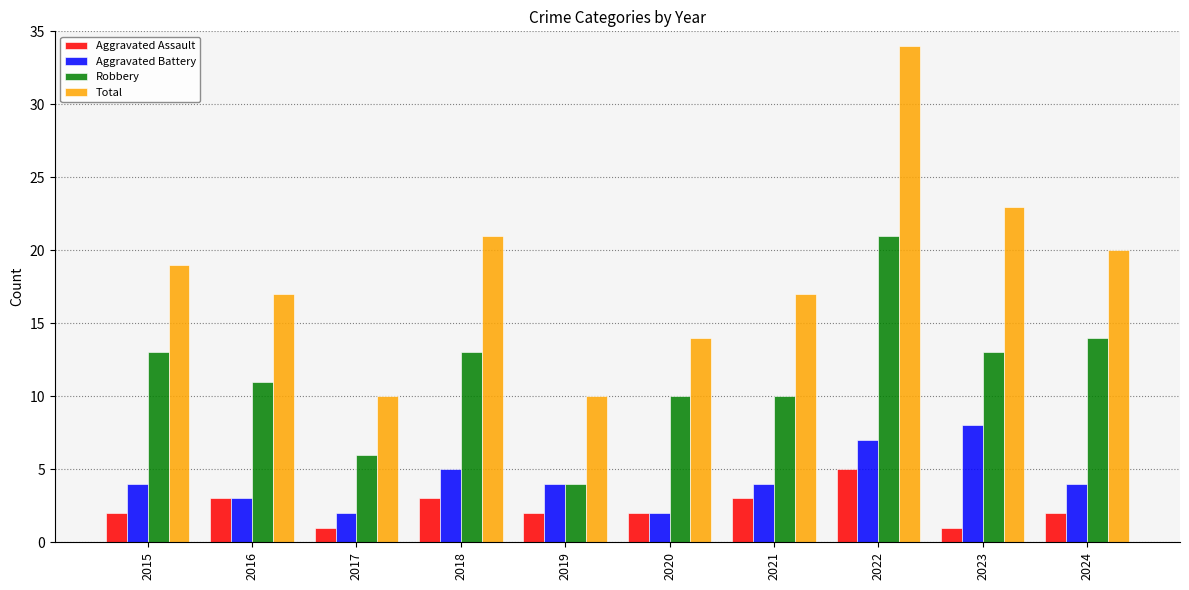

Is the value of Total at 2023 greater than the value of Robbery at 2017?

Yes